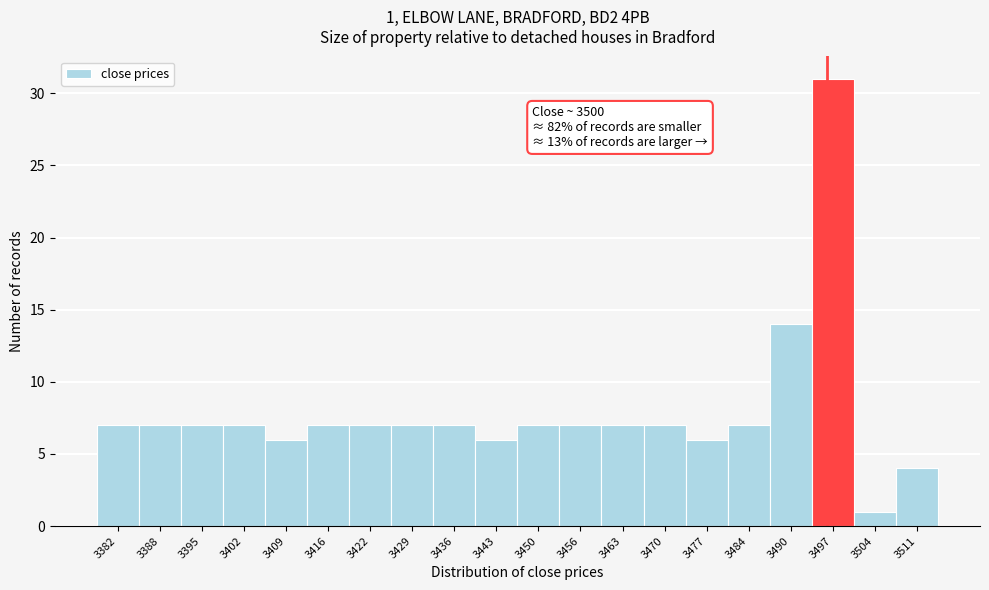

Reading left to right, list all the values displayed in this chart.

3382=7	3388=7	3395=7	3402=7	3409=6	3416=7	3422=7	3429=7	3436=7	3443=6	3450=7	3456=7	3463=7	3470=7	3477=6	3484=7	3490=14	3497=31	3504=1	3511=4